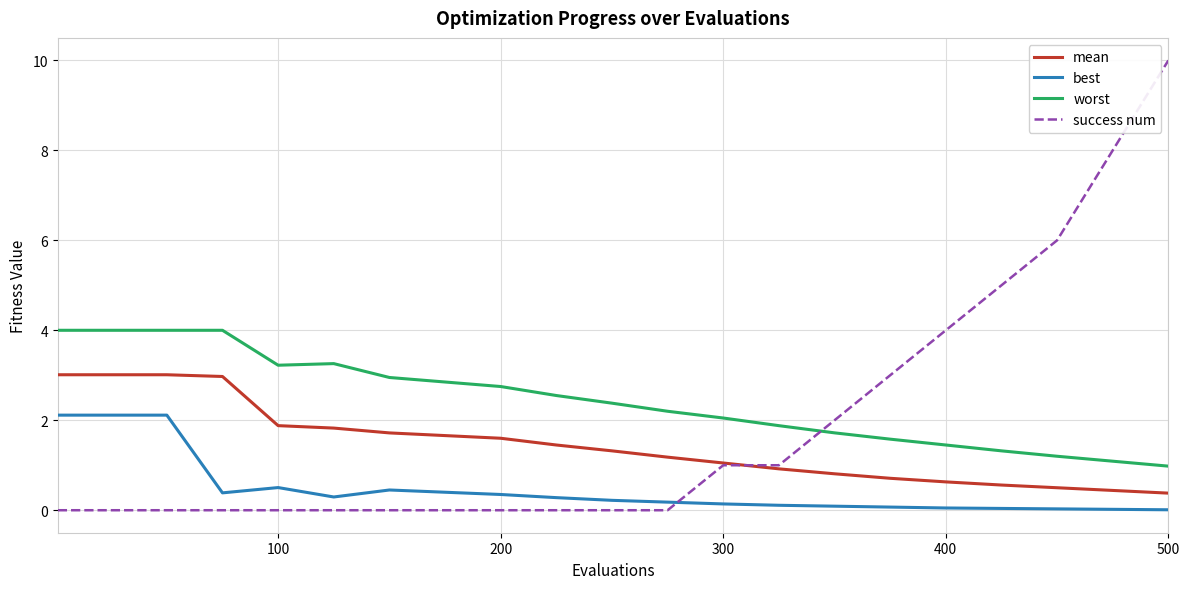

List the series in order of their overall mean, highest first.

worst, success num, mean, best